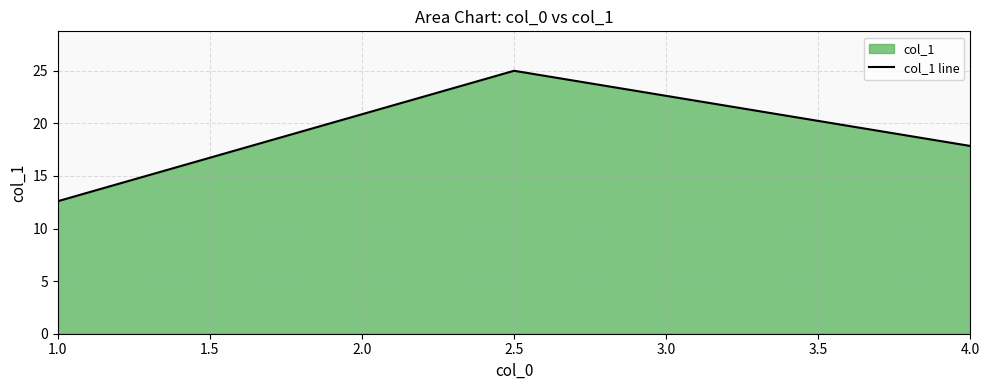

What position from the right is 2.5?

2